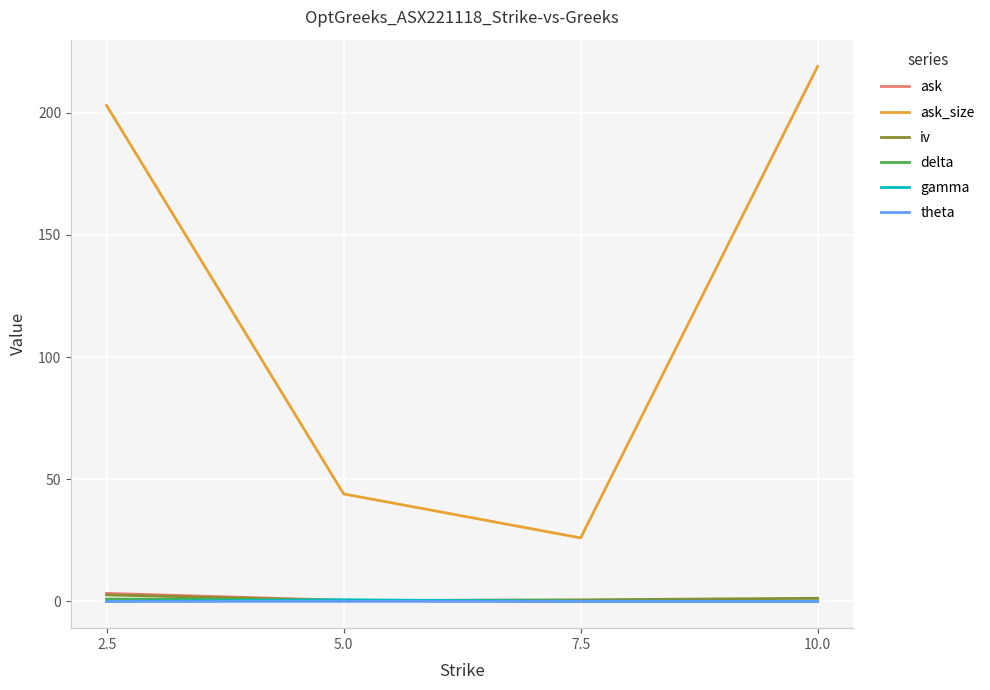

At which category does the chart reach its peak across all series?

10.0